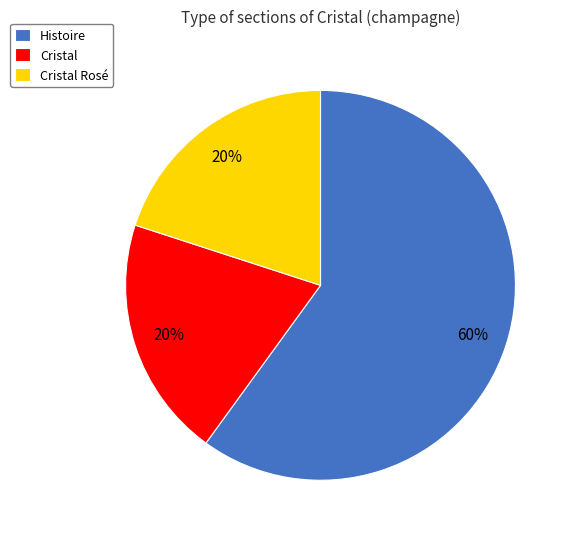

Between Cristal Rosé and Histoire, which is larger?

Histoire